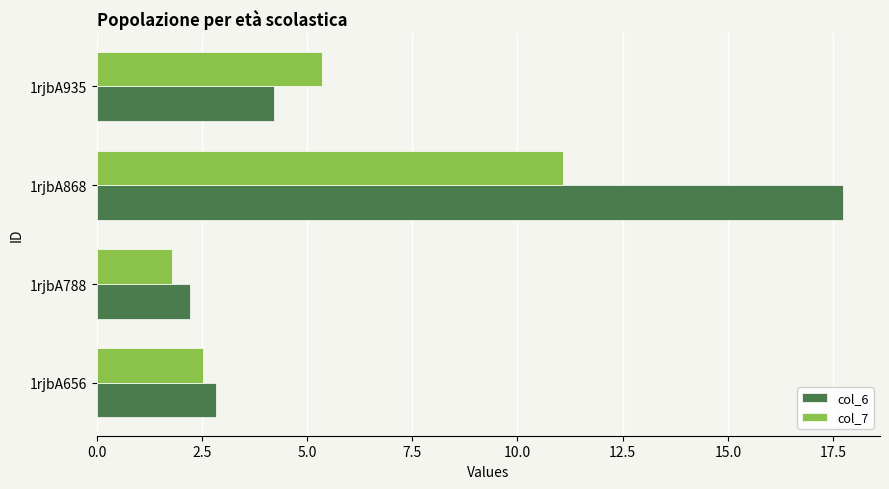

What are all the series names shown in the legend?

col_6, col_7